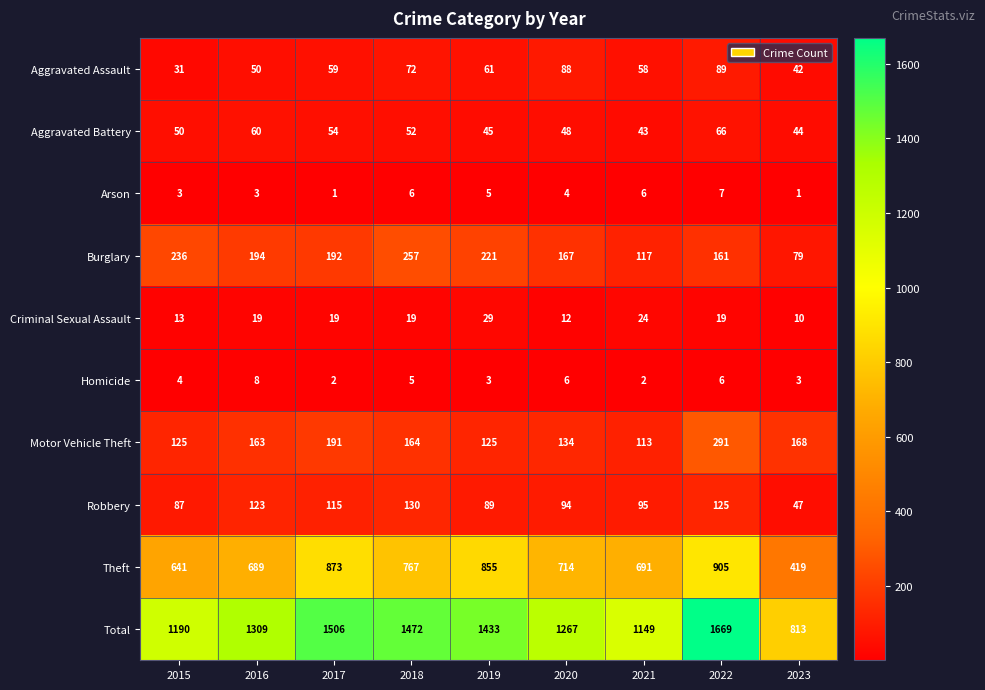

At which category is the sum across all series the highest?

2022